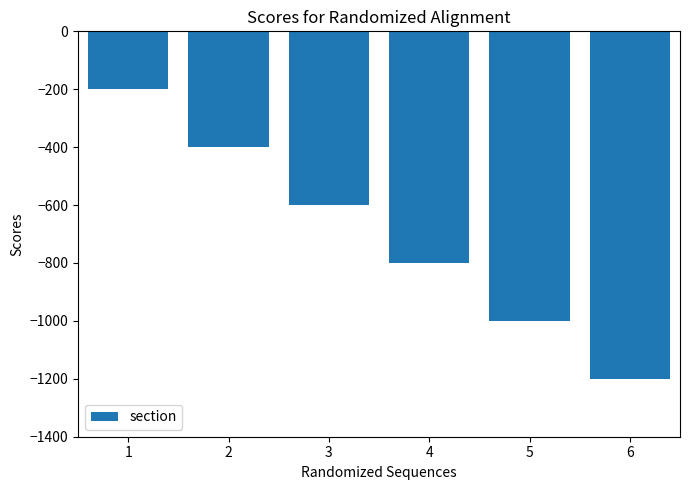

Count the number of data series in this chart.

1